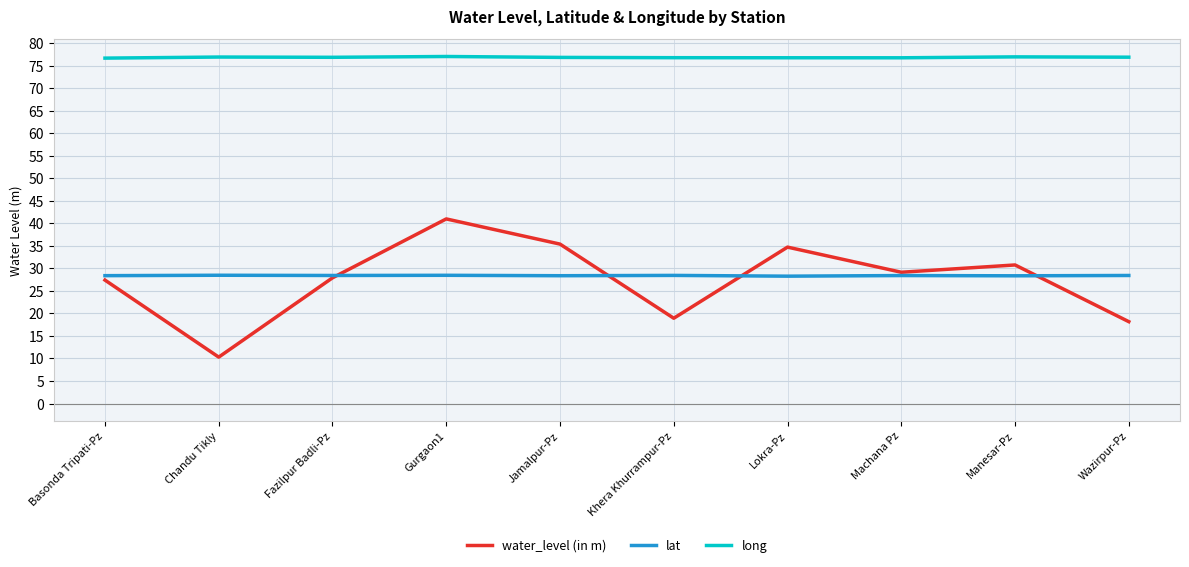

Count the number of categories in the chart.

10